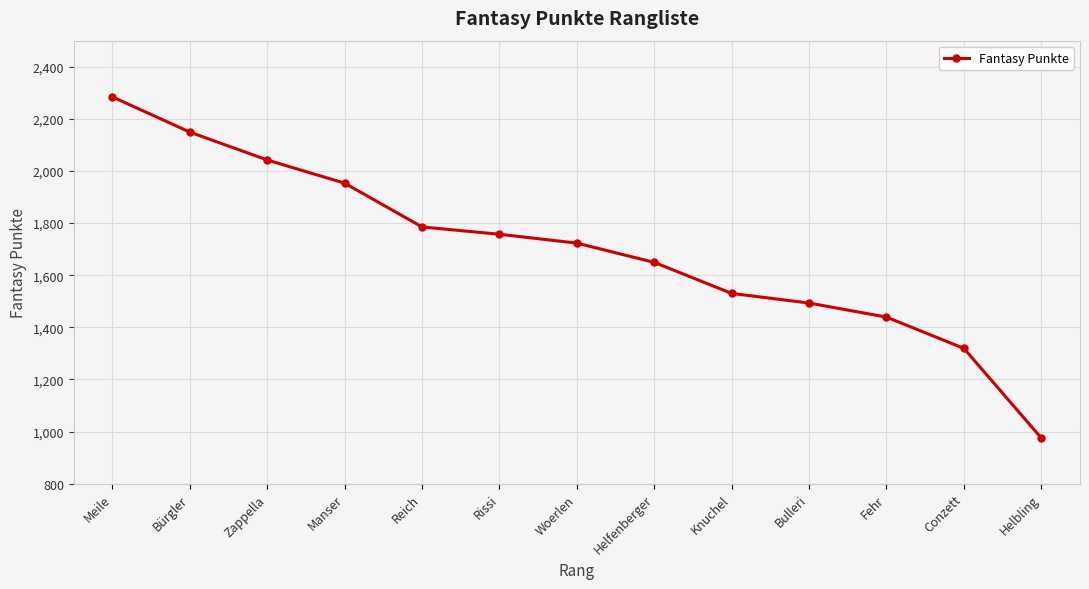

What is the average value?

1700